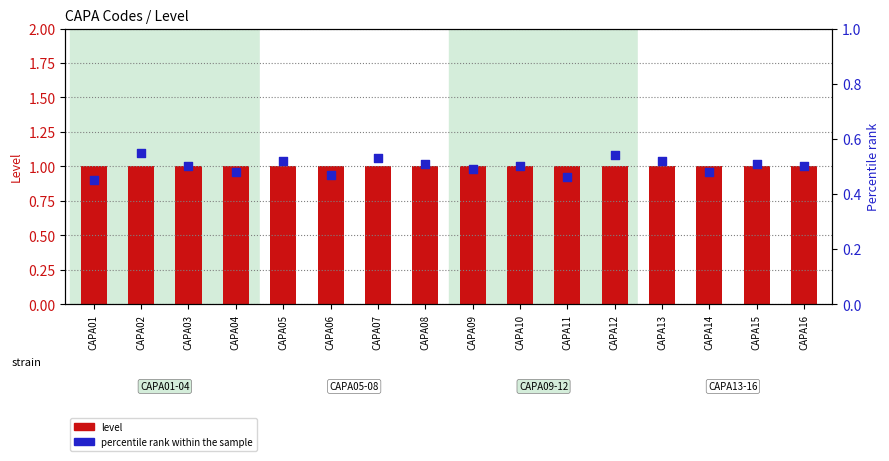

Is the value of level at CAPA10 greater than the value of percentile rank within the sample at CAPA10?

Yes